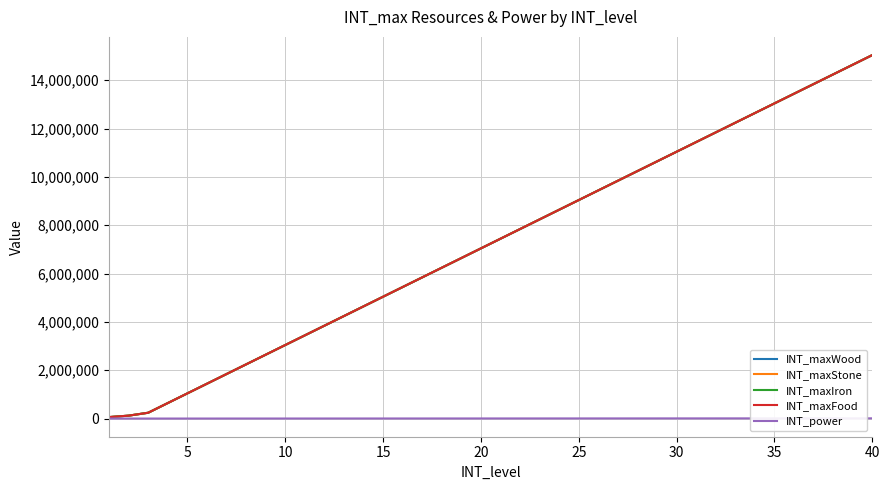

Does the chart display data point markers on the line(s)?

No